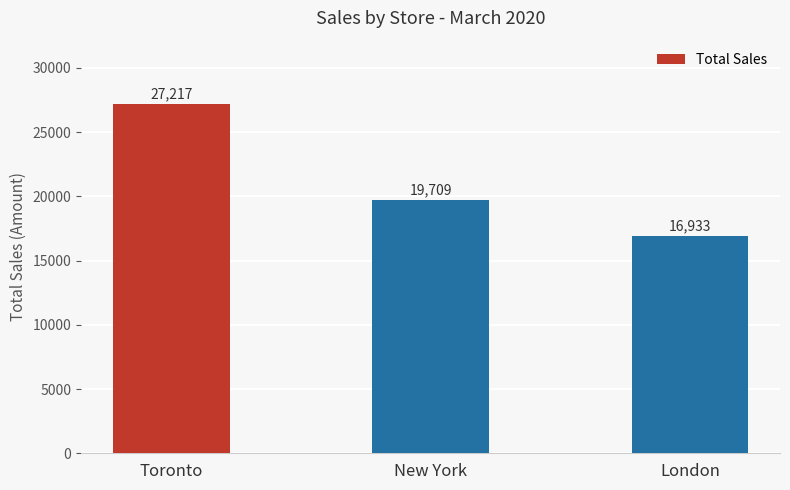

Are the bars grouped side by side (vs. stacked)?

No